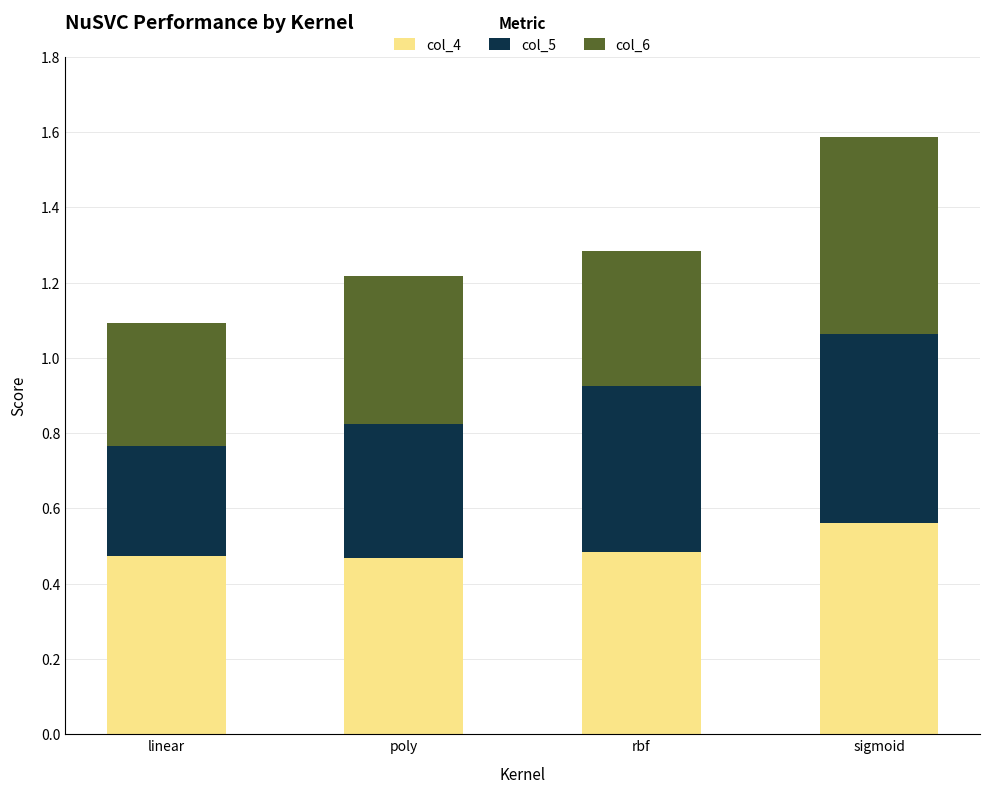

True or false: col_4 has a value of 0.9 at sigmoid.

False